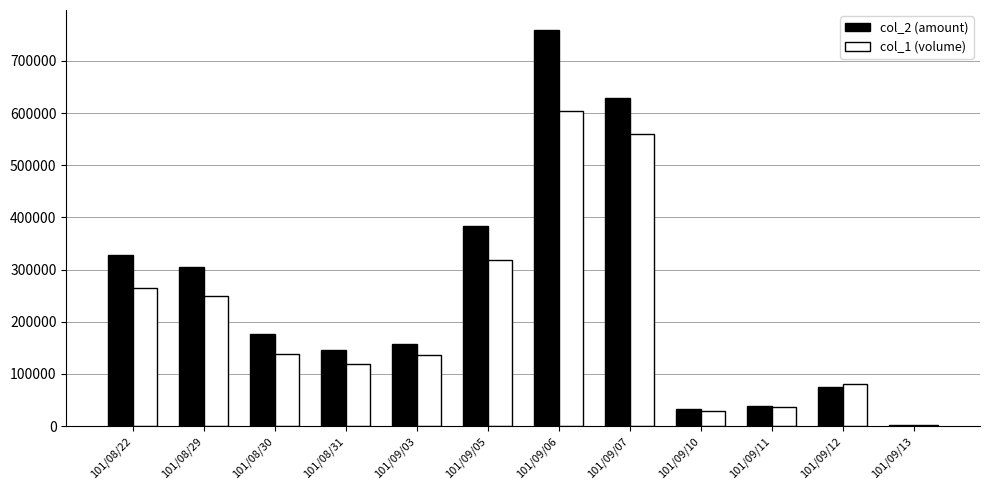

Are the bars horizontal?

No